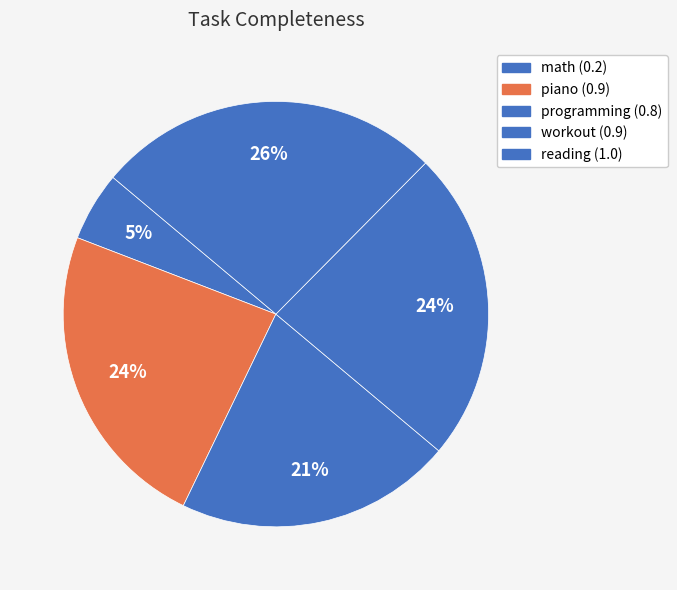

Count the number of slices in the pie.

5